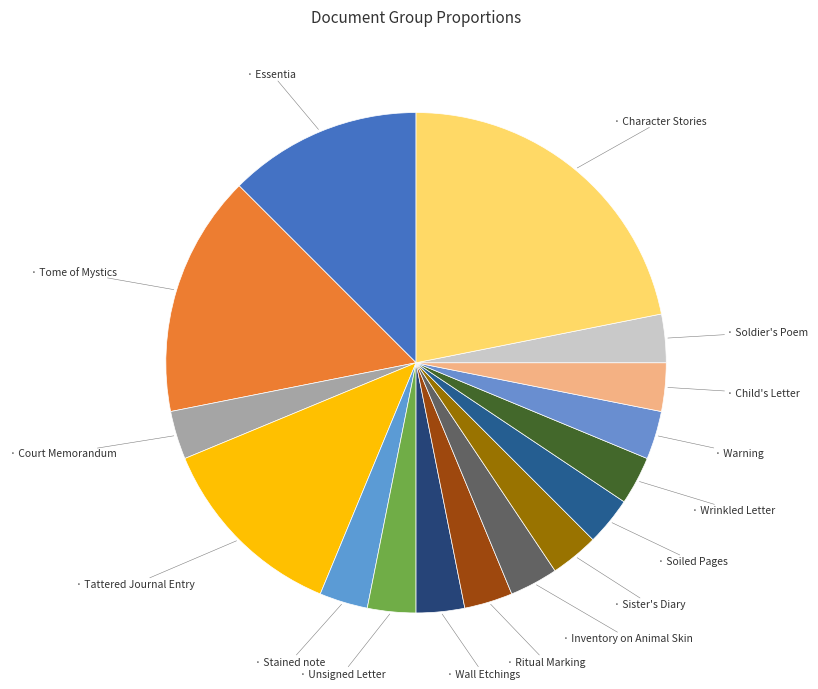

Is there a majority slice in this chart?

No